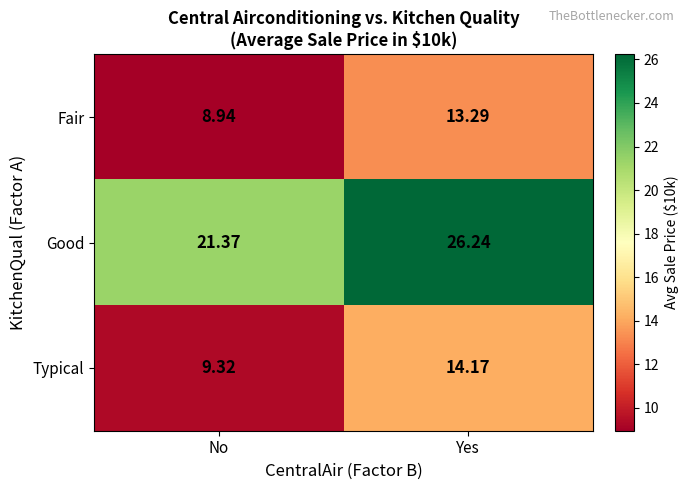

Which category has the lowest value across all series?

No